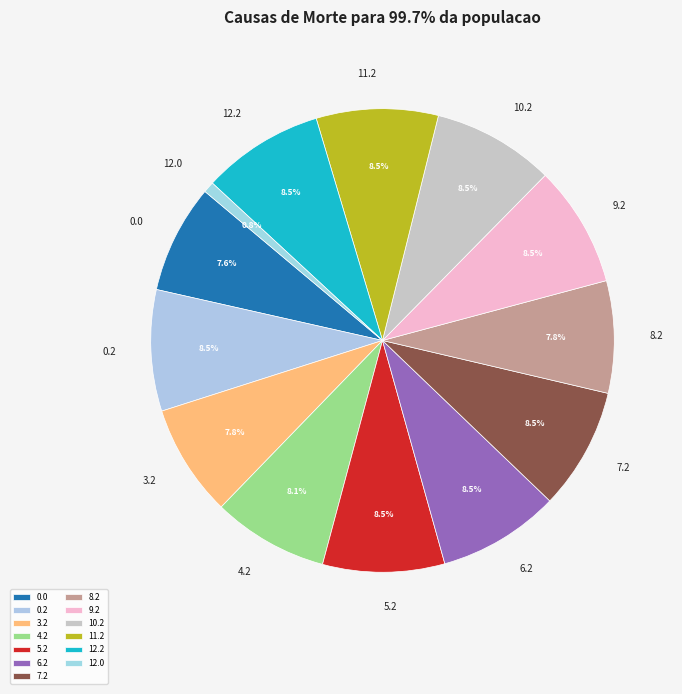

Do 10.2 and 11.2 together represent more than half of the pie?

No